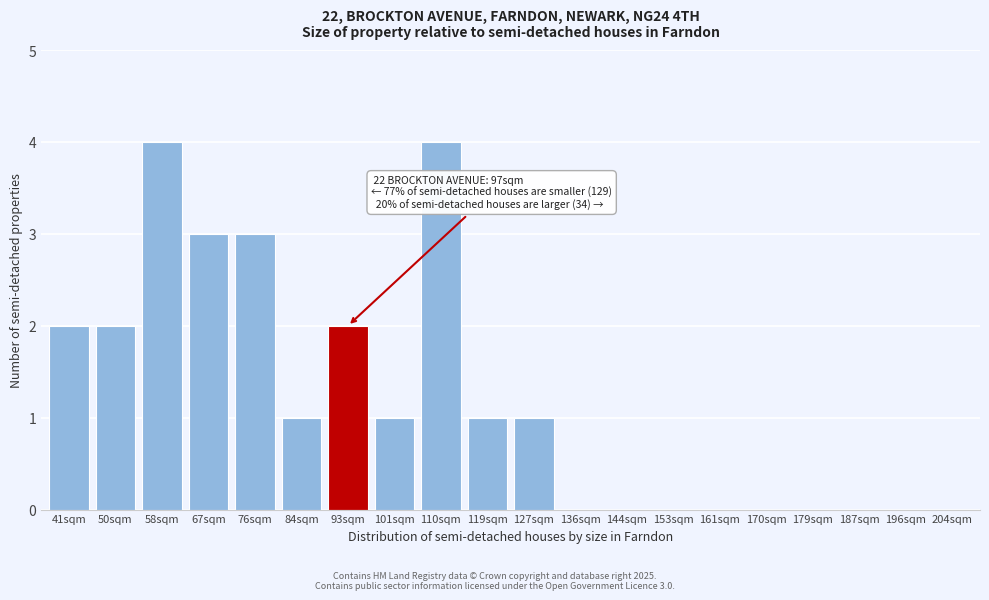

Reading left to right, what are all the values shown in this chart?

41sqm=2	50sqm=2	58sqm=4	67sqm=3	76sqm=3	84sqm=1	93sqm=2	101sqm=1	110sqm=4	119sqm=1	127sqm=1	136sqm=0	144sqm=0	153sqm=0	161sqm=0	170sqm=0	179sqm=0	187sqm=0	196sqm=0	204sqm=0